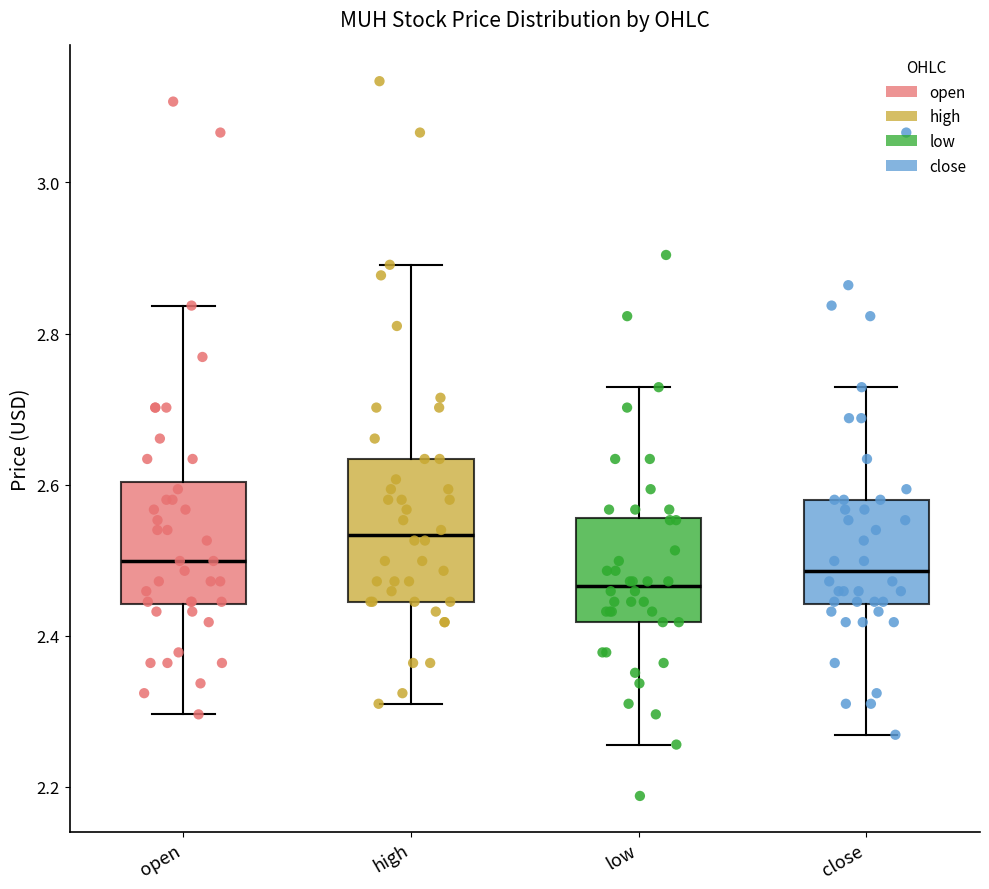

Reading left to right, transcribe this box plot: for each box, give where its median line is, the range the box spans, and where its two whiskers end, as read against the y-axis. The values are not printed on the chart, so give them approximately, as read against the axis.

open: median 2.50, box 2.44 to 2.60, whiskers 2.30 to 2.84
high: median 2.54, box 2.44 to 2.64, whiskers 2.32 to 2.90
low: median 2.46, box 2.42 to 2.56, whiskers 2.26 to 2.72
close: median 2.48, box 2.44 to 2.58, whiskers 2.26 to 2.72